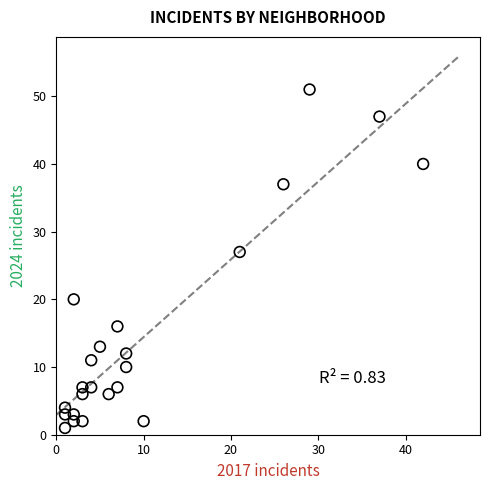

What Y value in the scatter plot is closest to 26?

27